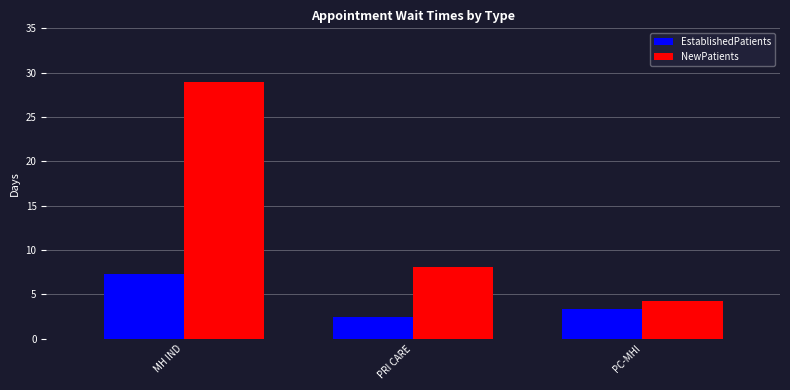

What value does the EstablishedPatients series have at PRI CARE?

2.5